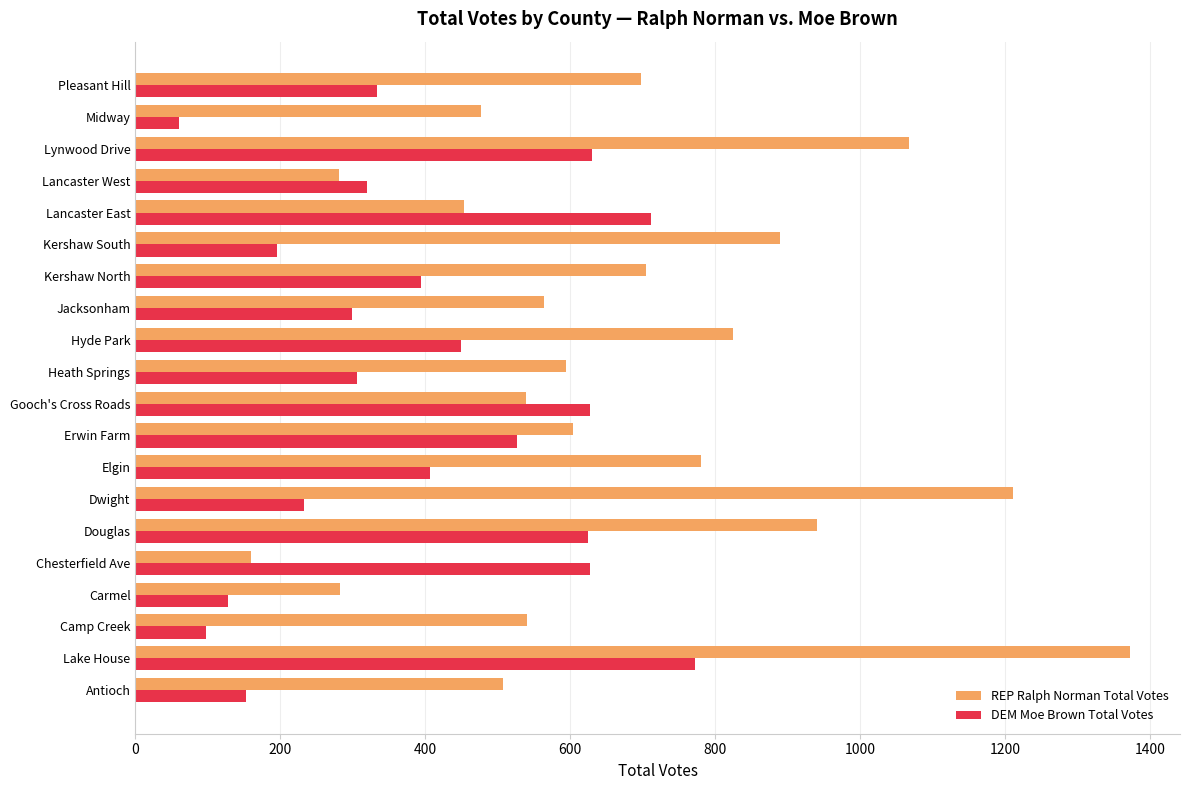

What is the spread (max minus min) of values at Pleasant Hill?

365